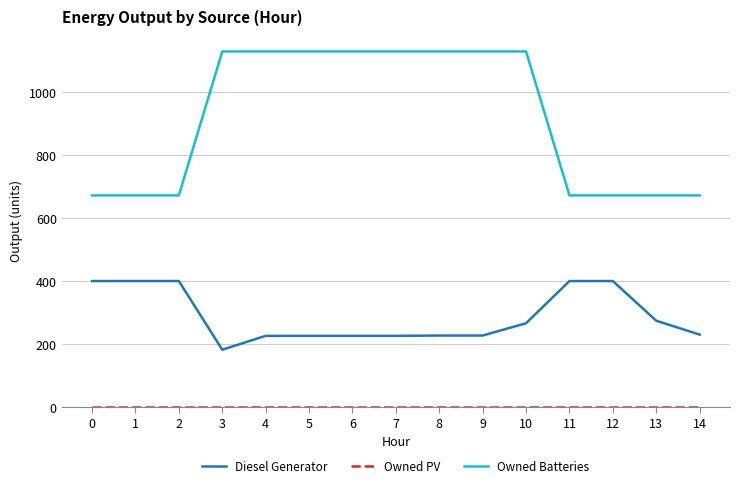

Which series changed the most between 5 and 12?

Owned Batteries